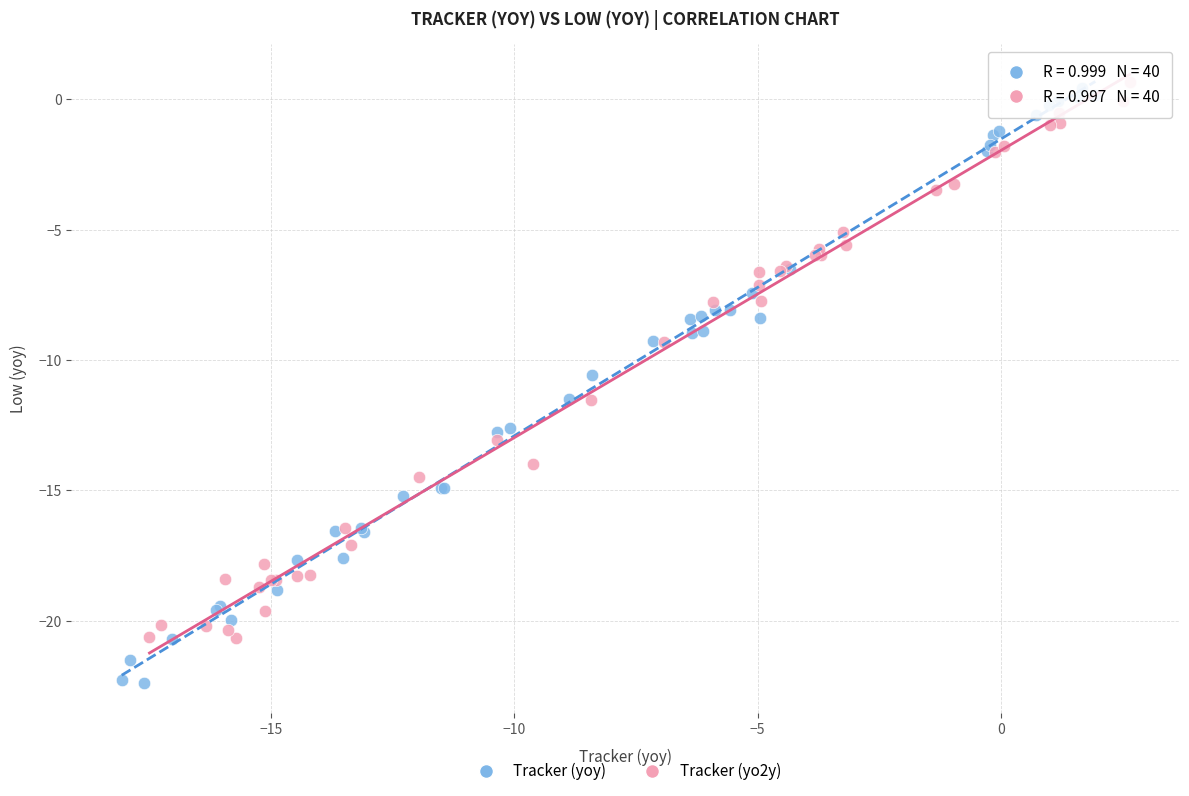

Which series contains the highest Y value?

Tracker (yo2y)